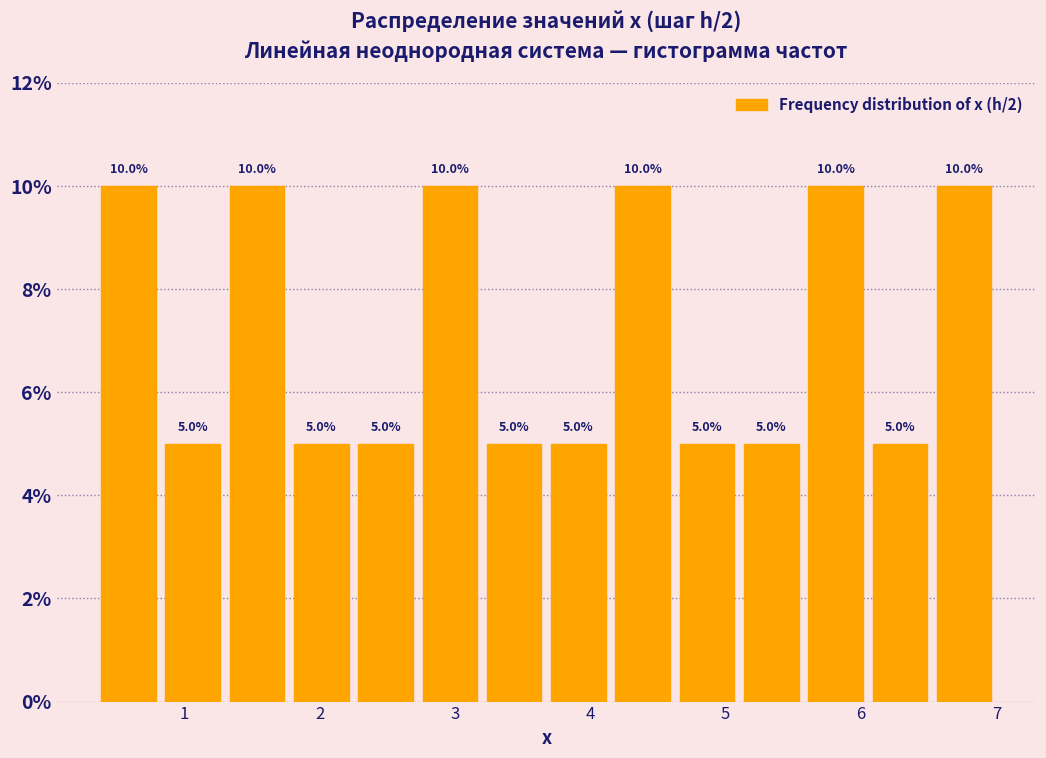

Reading left to right, transcribe this chart: for each bar, give the range it covers on the x-axis and its height. The bar edges are not printed on the chart, so give them approximately, as read against the axis.

0.4 to 0.8: 10.0
0.8 to 1.3: 5.0
1.3 to 1.8: 10.0
1.8 to 2.3: 5.0
2.3 to 2.7: 5.0
2.7 to 3.2: 10.0
3.2 to 3.7: 5.0
3.7 to 4.2: 5.0
4.2 to 4.6: 10.0
4.6 to 5.1: 5.0
5.1 to 5.6: 5.0
5.6 to 6.1: 10.0
6.1 to 6.5: 5.0
6.5 to 7.0: 10.0